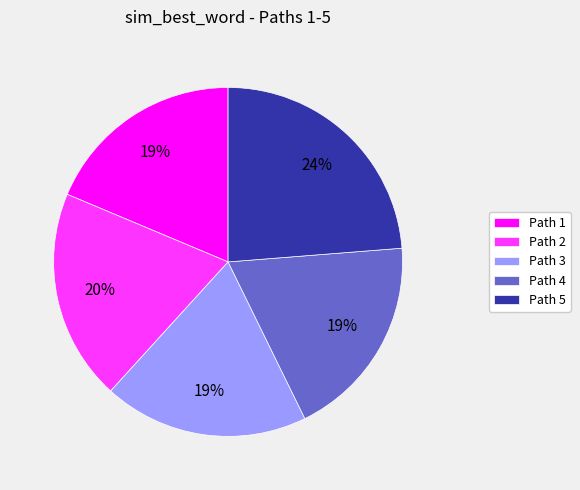

Is there a majority slice in this chart?

No